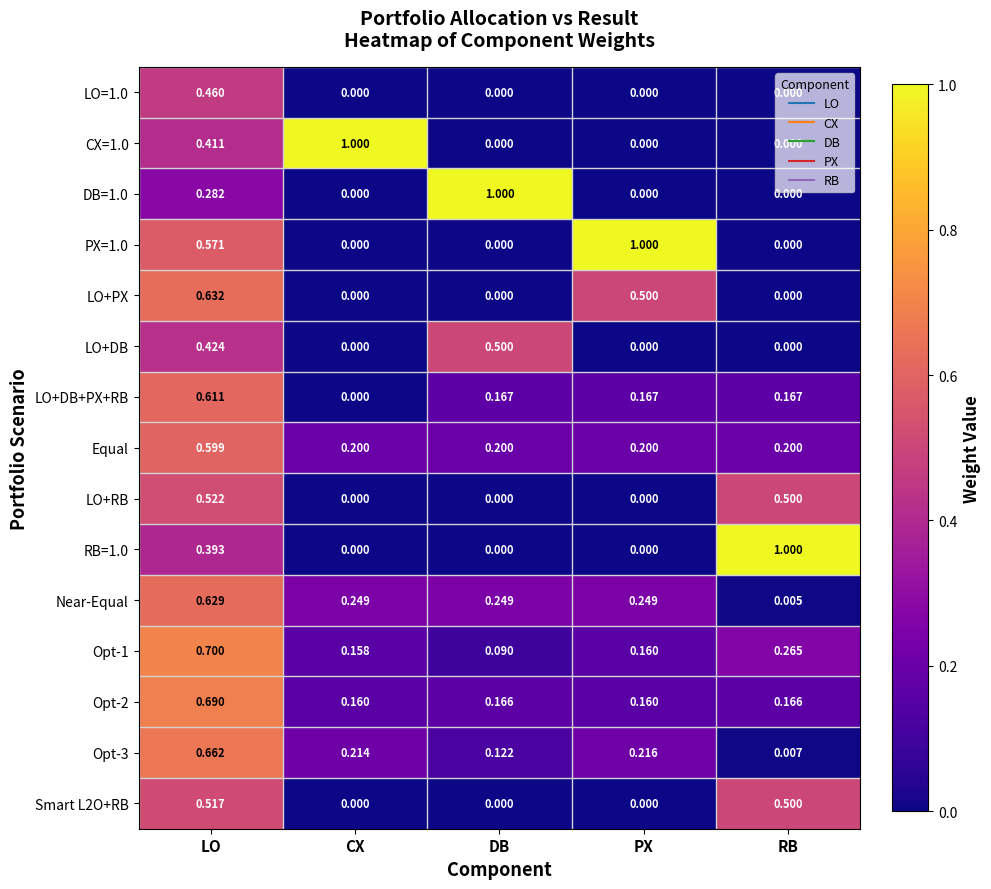

Is the value of Opt-3 at RB greater than the value of Opt-2 at PX?

No